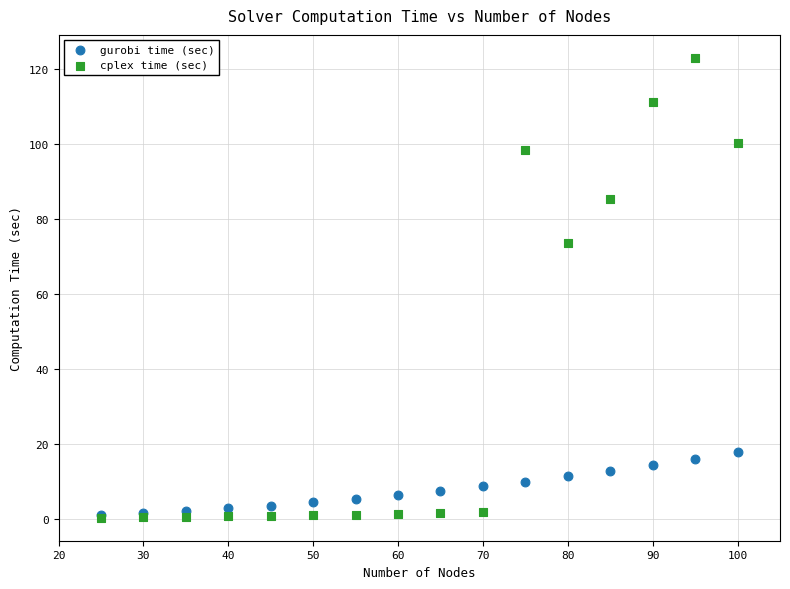

Across all series, what Y value is closest to 61?

73.6